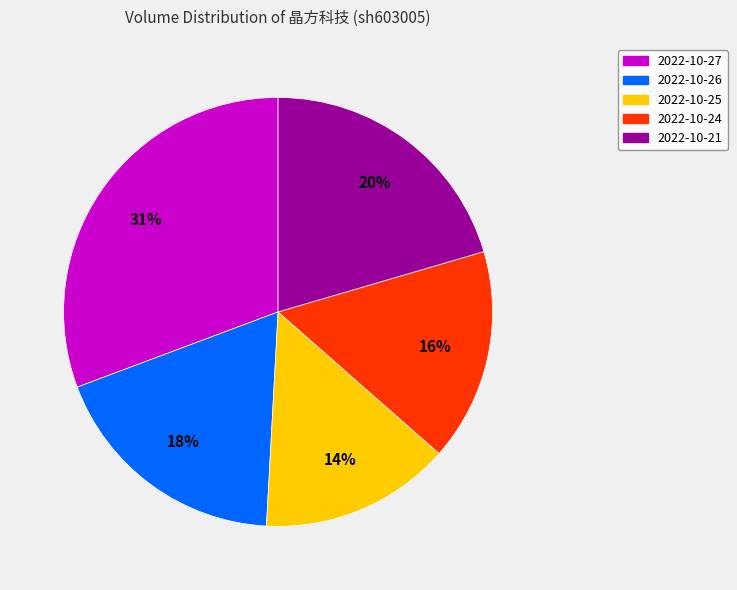

To the nearest percent, what is the average slice percentage?

20%